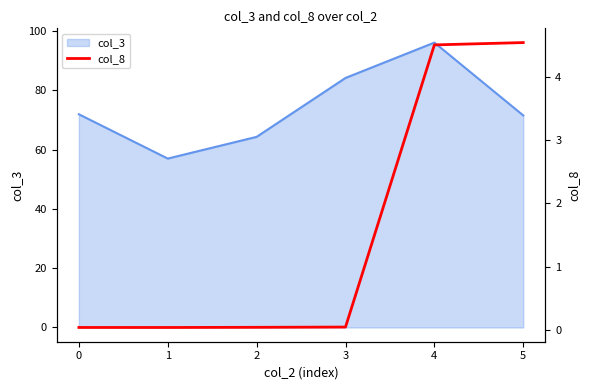

Count the number of categories in the chart.

6